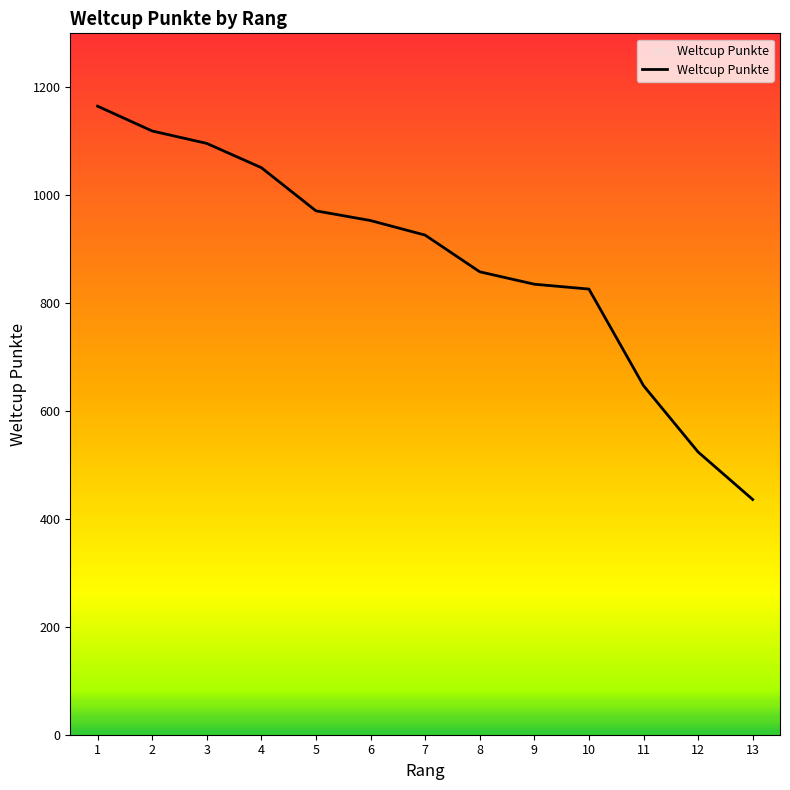

Reading left to right, transcribe all the data shown in this chart.

1165	1119	1096	1051	971	953	926	858	835	826	647	524	436